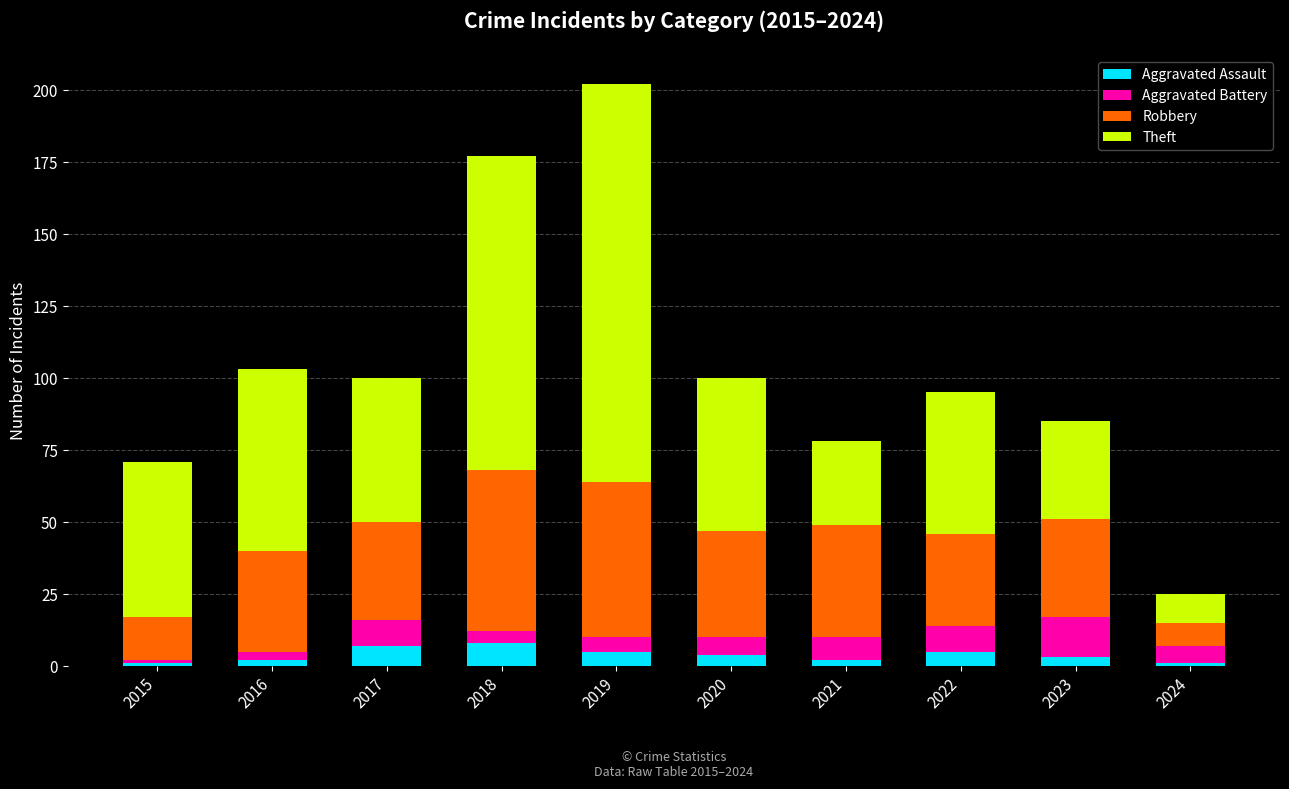

At which category is the sum across all series the highest?

2019